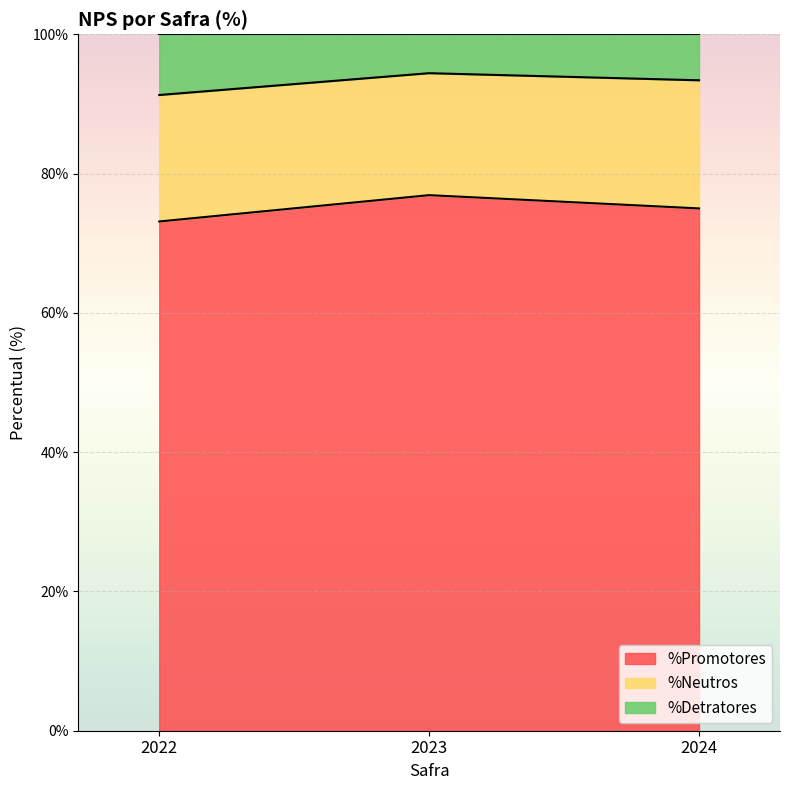

What value does the %Promotores series have at 2023?

76.9